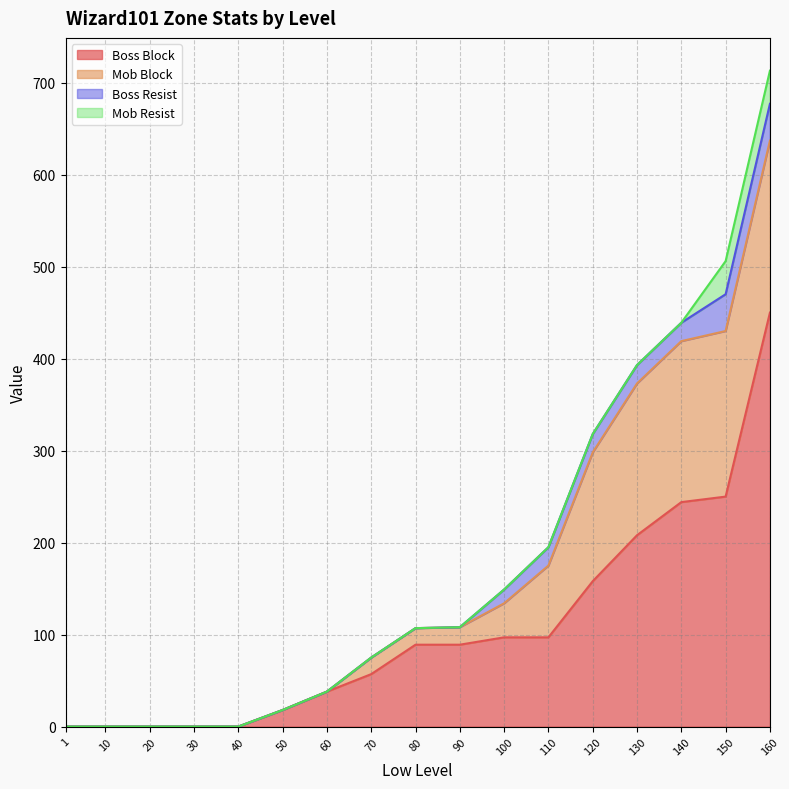

True or false: Mob Resist and Boss Resist intersect in this chart.

False